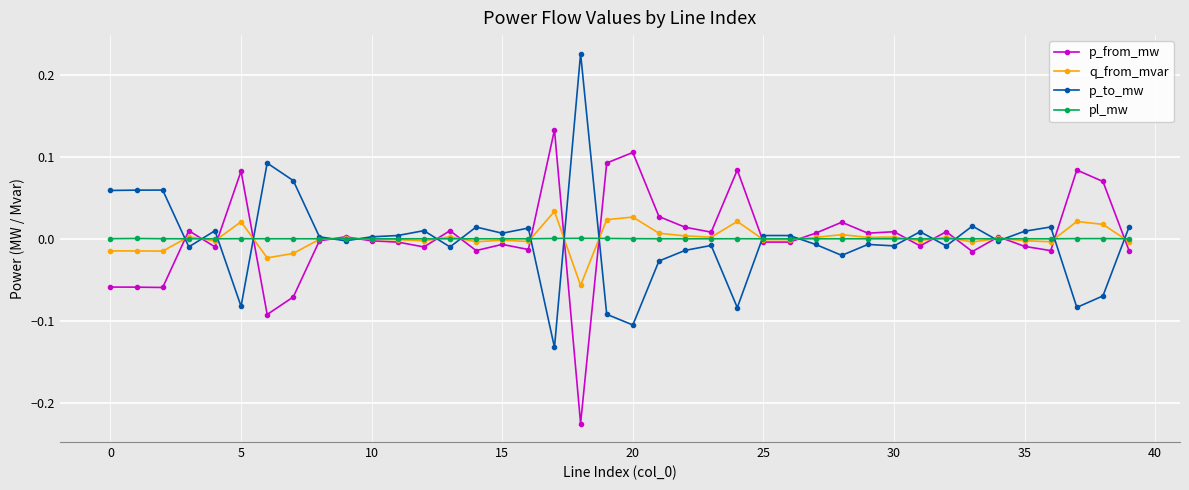

True or false: pl_mw has more than 1 interior local peaks.

True